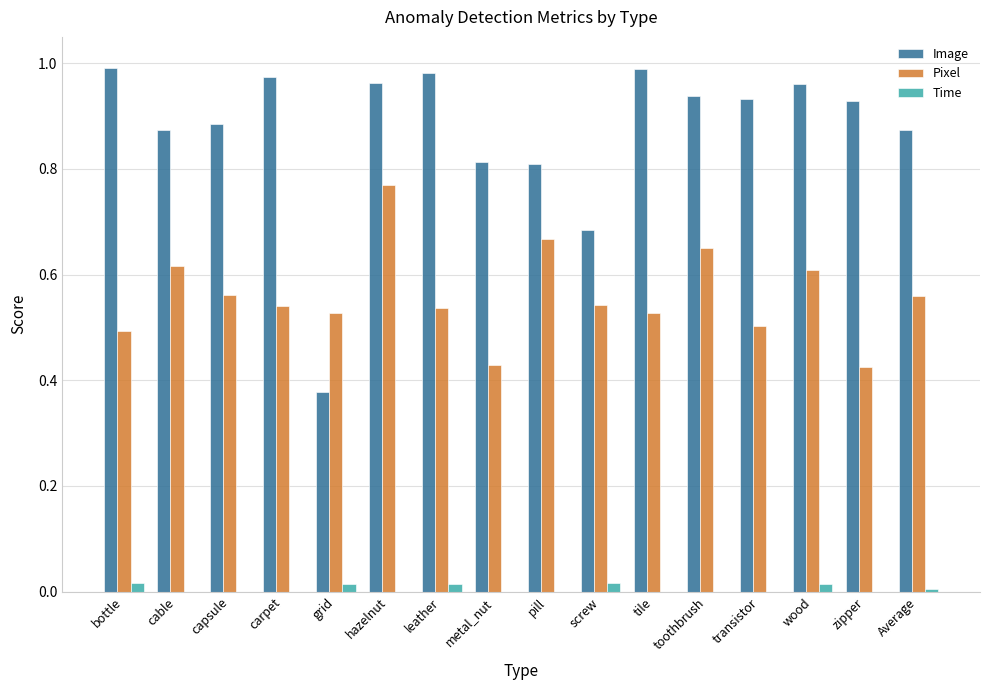

Which series has the largest total across all categories?

Image